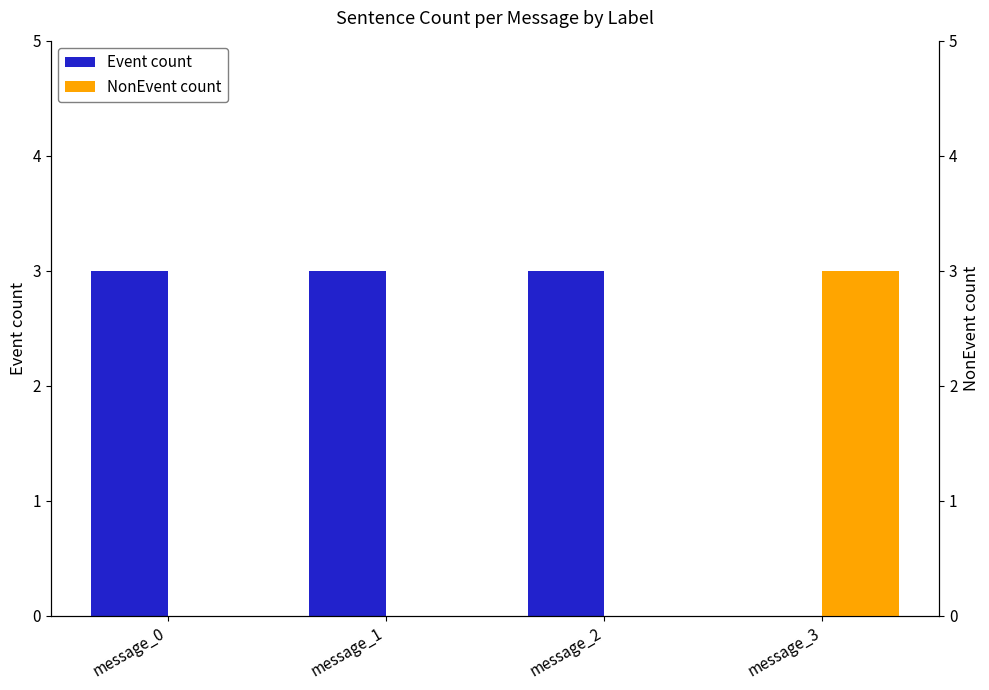

Is it true that Event count equals -2 at message_3?

False